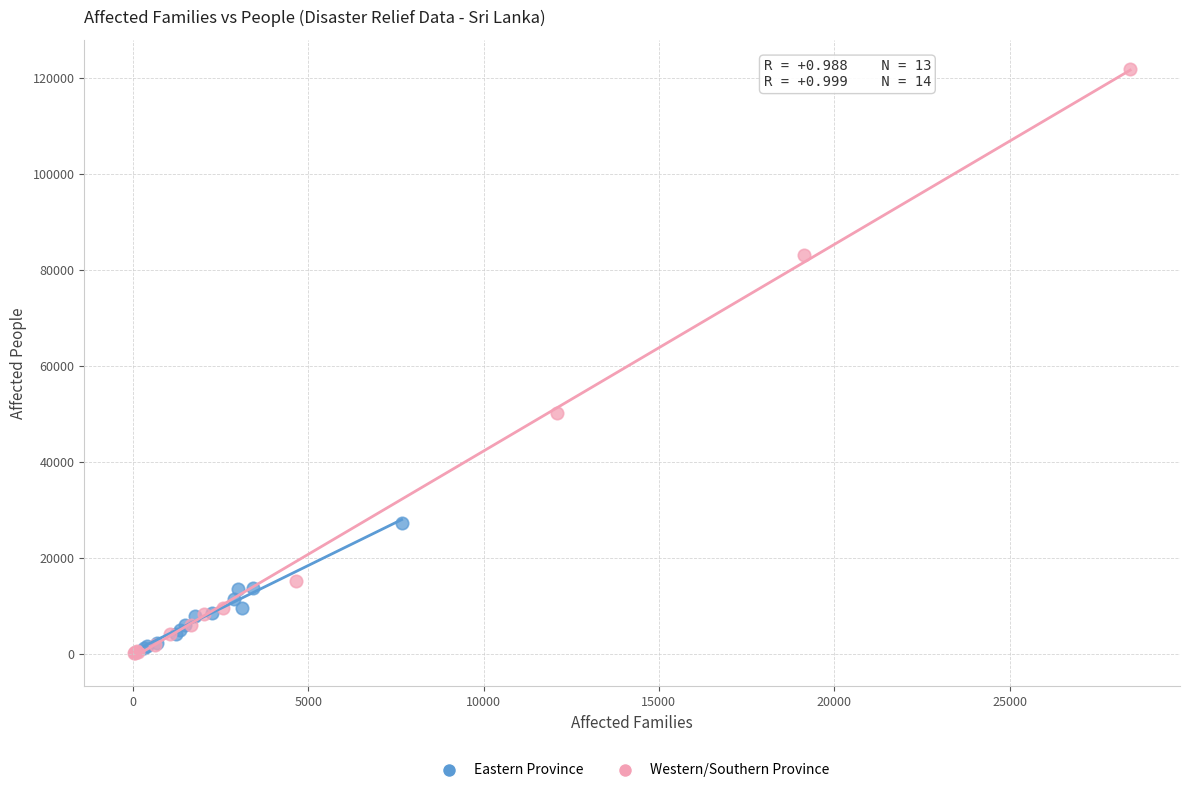

Which series has the largest Y range (max minus min)?

Western/Southern Province